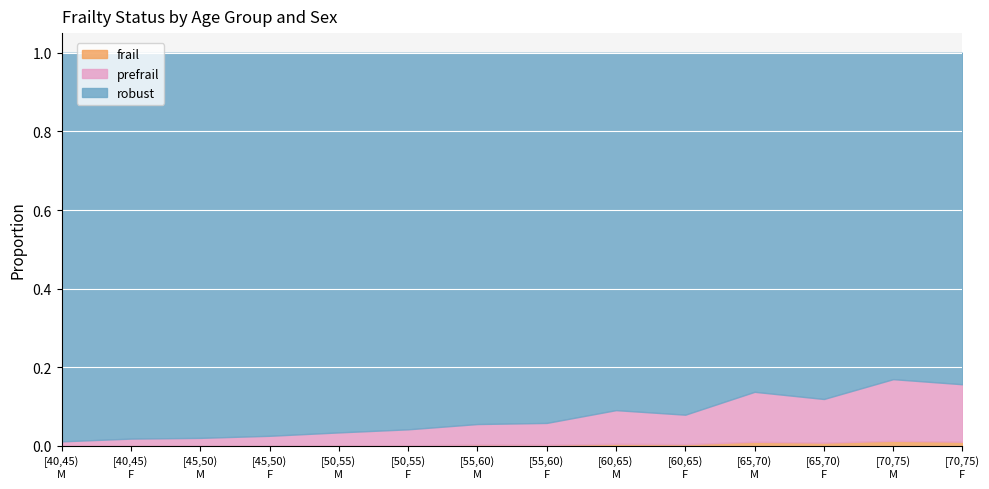

Does the chart display data point markers on the line(s)?

No